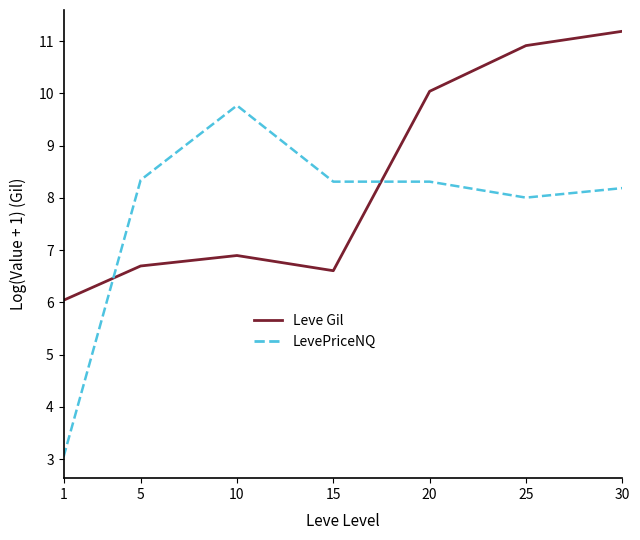

Rank the categories by Leve Gil value from highest to lowest.

30, 25, 20, 10, 5, 15, 1